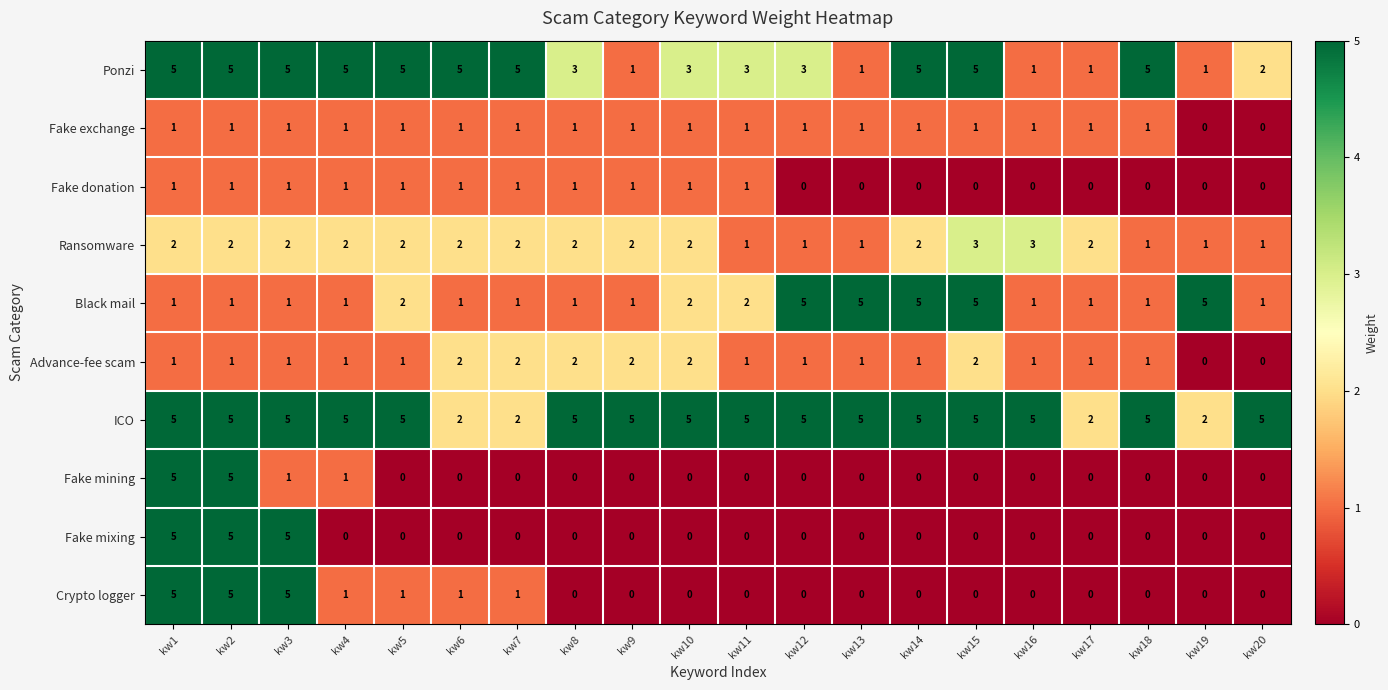

Count the ICO values in the range 5 to 6.

16